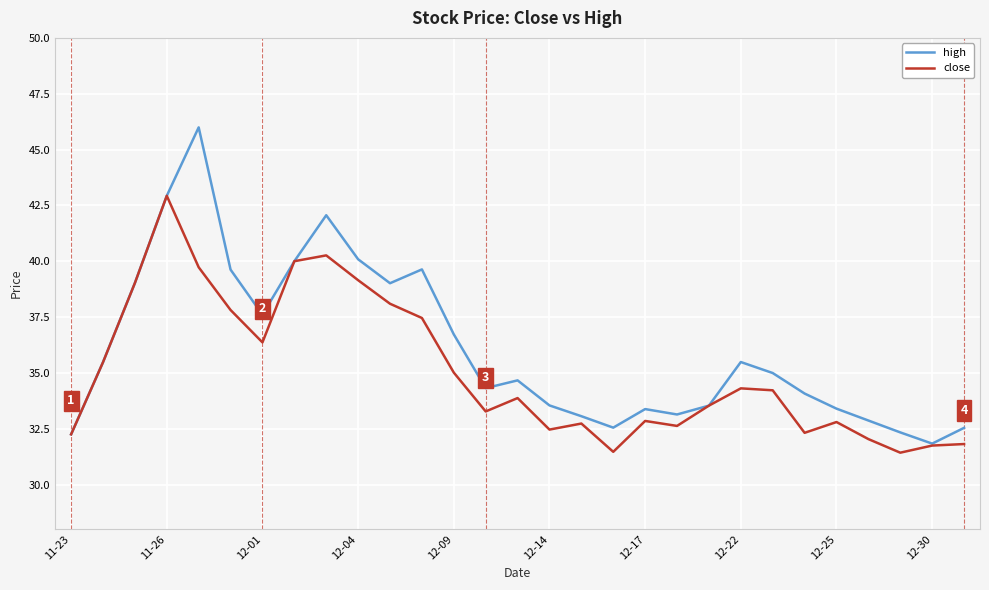

What is the lowest value of the close series?

31.4